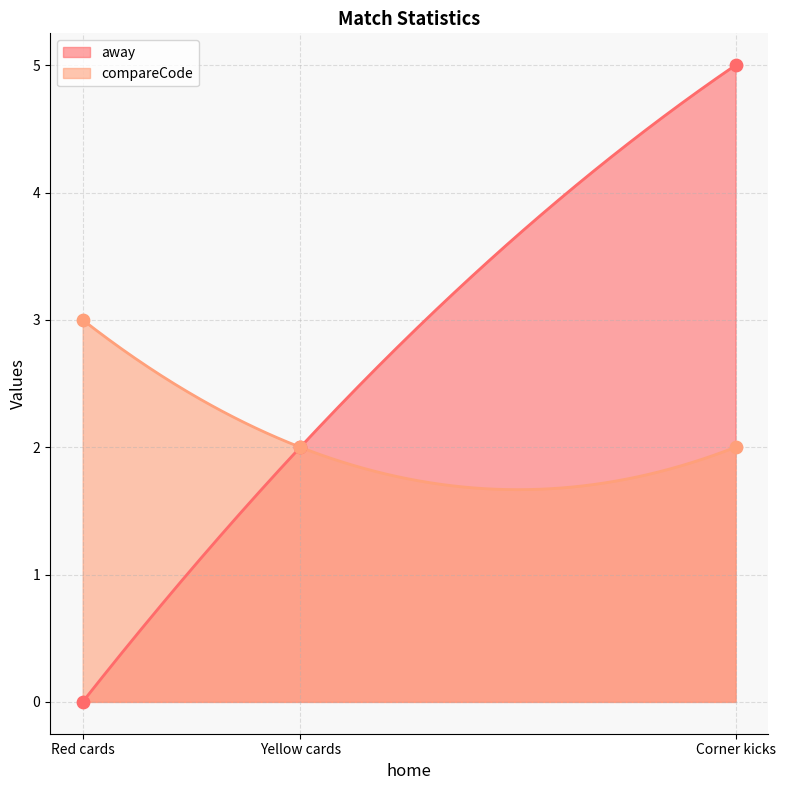

At how many categories does at least one series exceed 3?

1